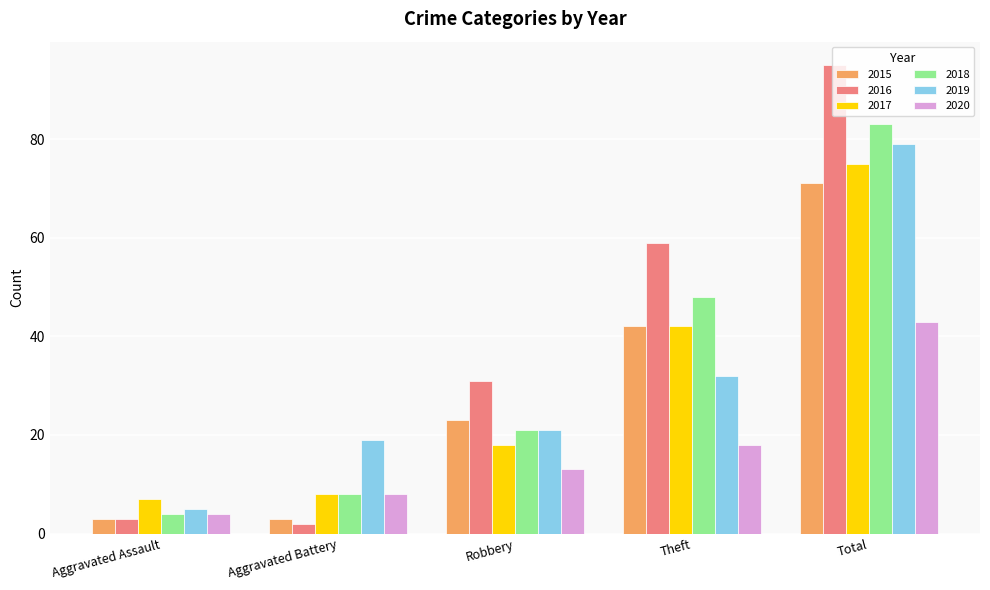

Count the 2015 values in the range 3 to 42.

4